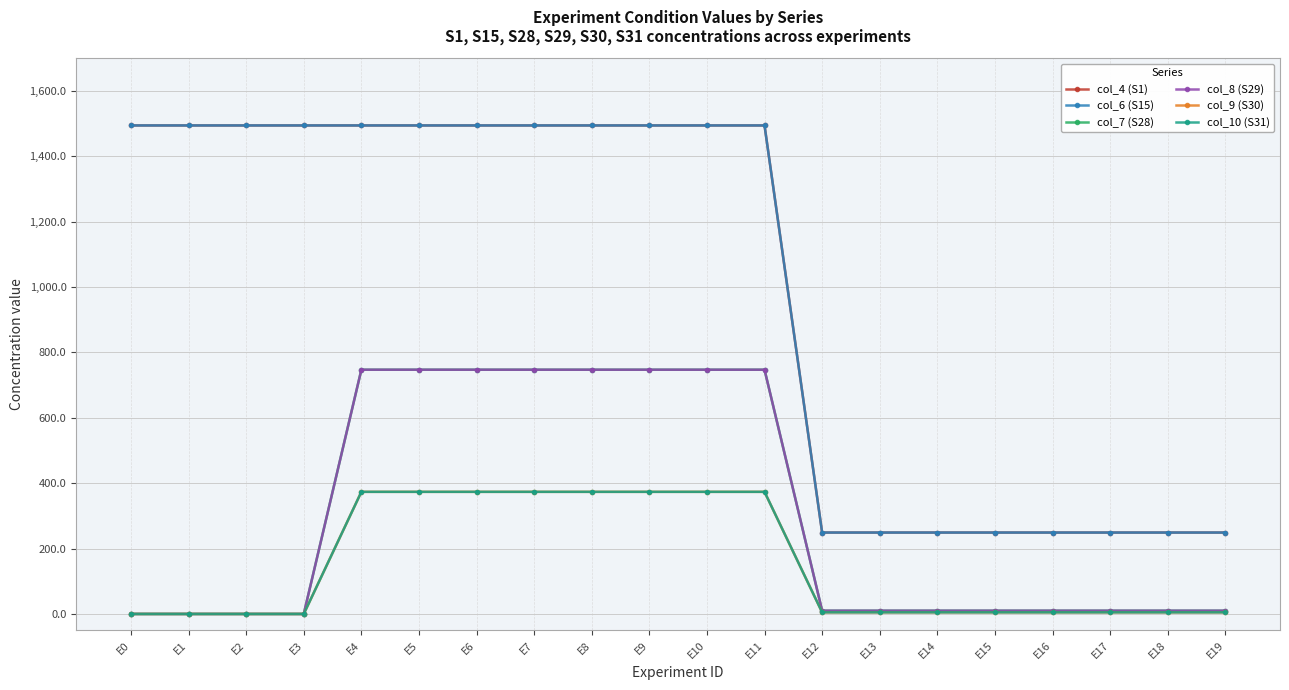

Is the value of col_7 (S28) at E14 greater than the value of col_6 (S15) at E17?

No